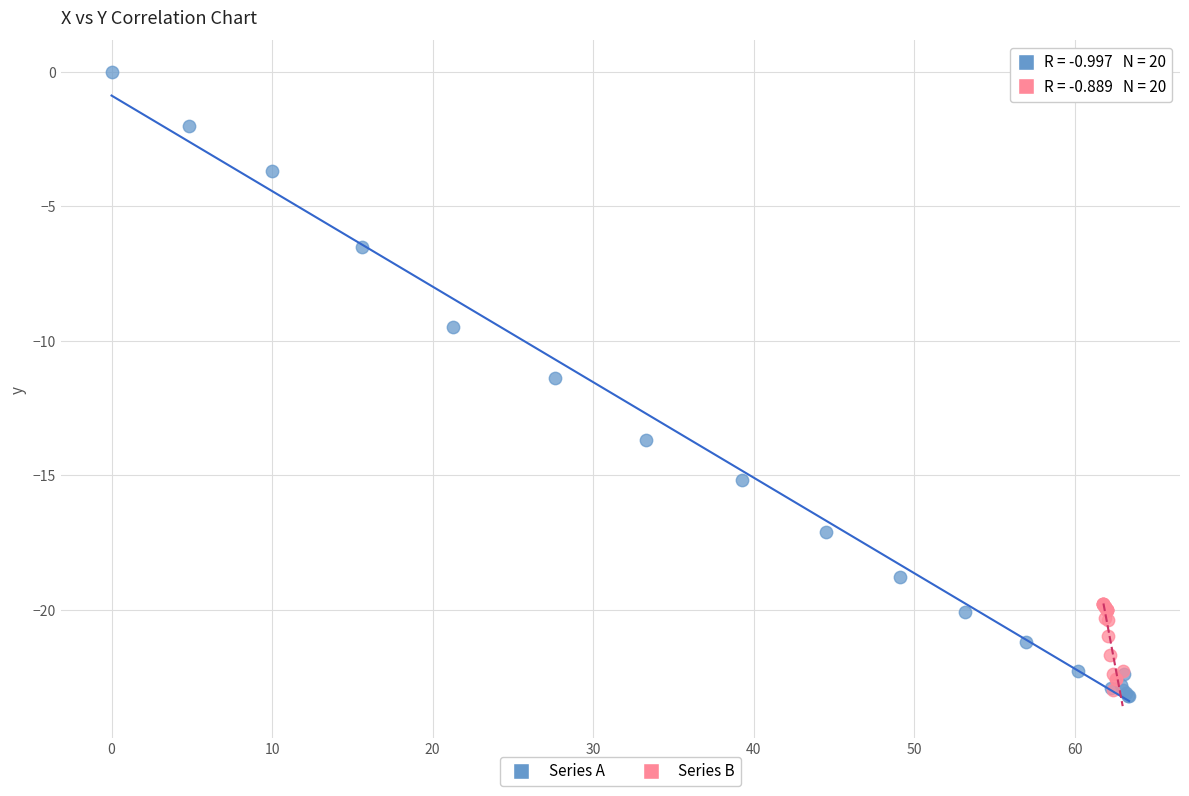

Which series reaches the maximum Y coordinate?

Series A